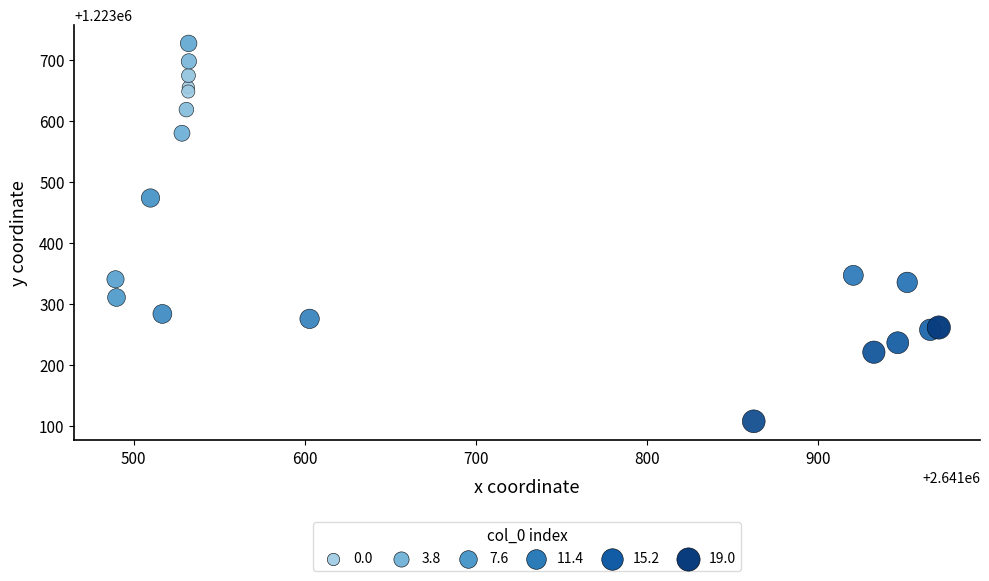

What Y value in the scatter plot is closest to 1223417?

1223473.4